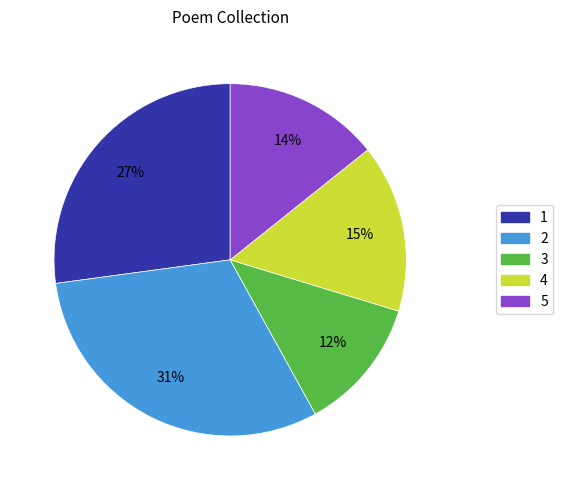

Is there a majority slice in this chart?

No